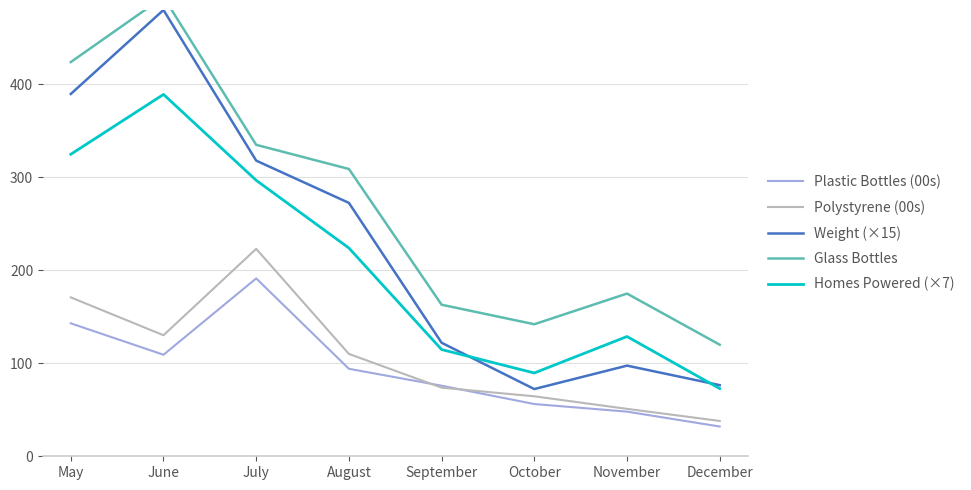

True or false: Glass Bottles and Homes Powered (×7) cross at least once.

False